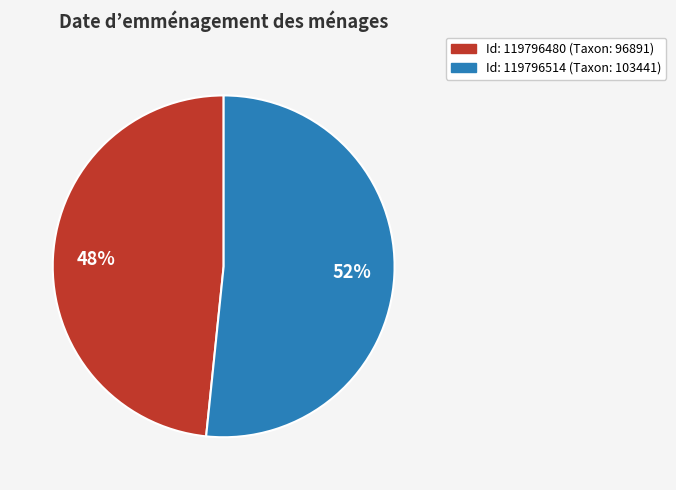

Is there a majority slice in this chart?

Yes